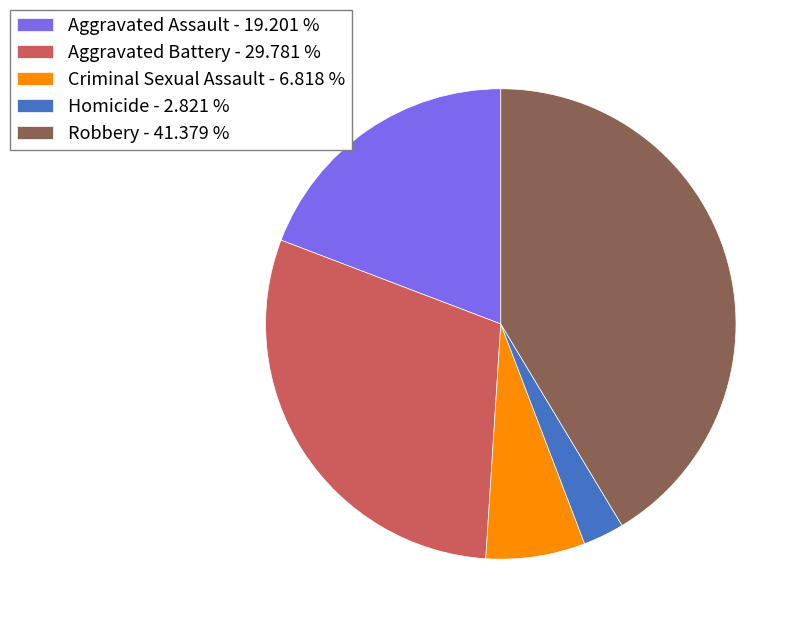

Between Aggravated Battery - 29.781 % and Aggravated Assault - 19.201 %, which is larger?

Aggravated Battery - 29.781 %